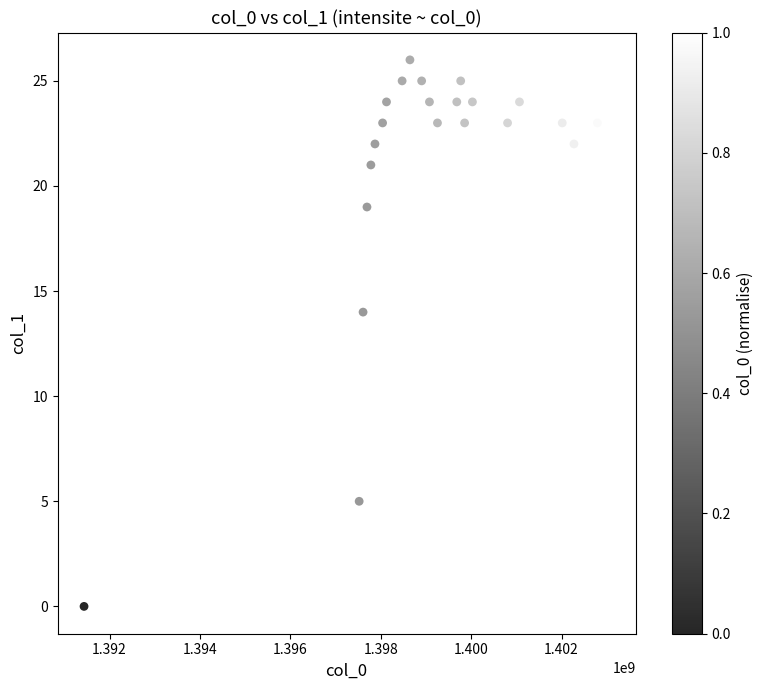

What is the range of X values (max minus min)?

11620501